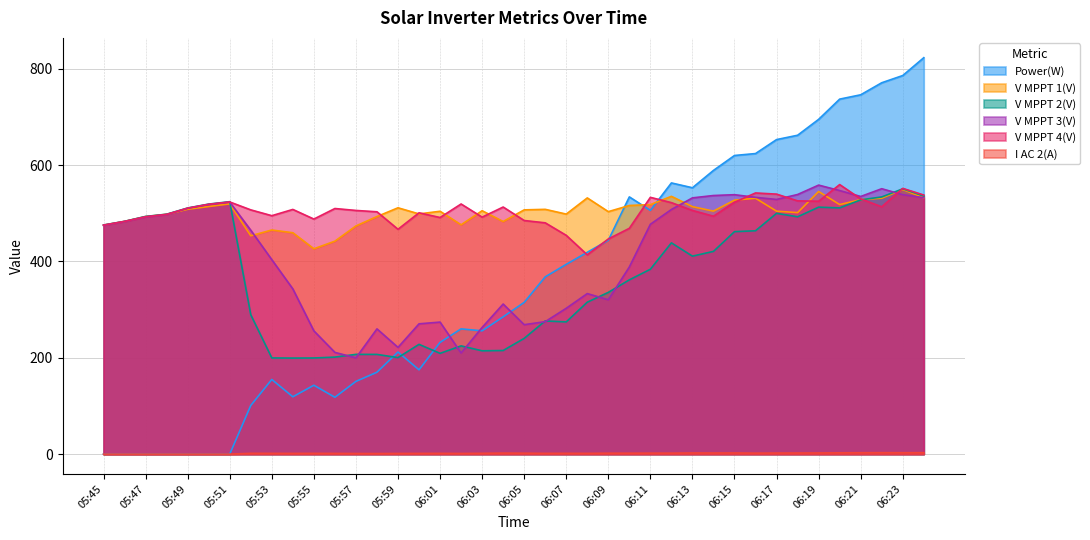

Which category has the lowest value across all series?

05:45